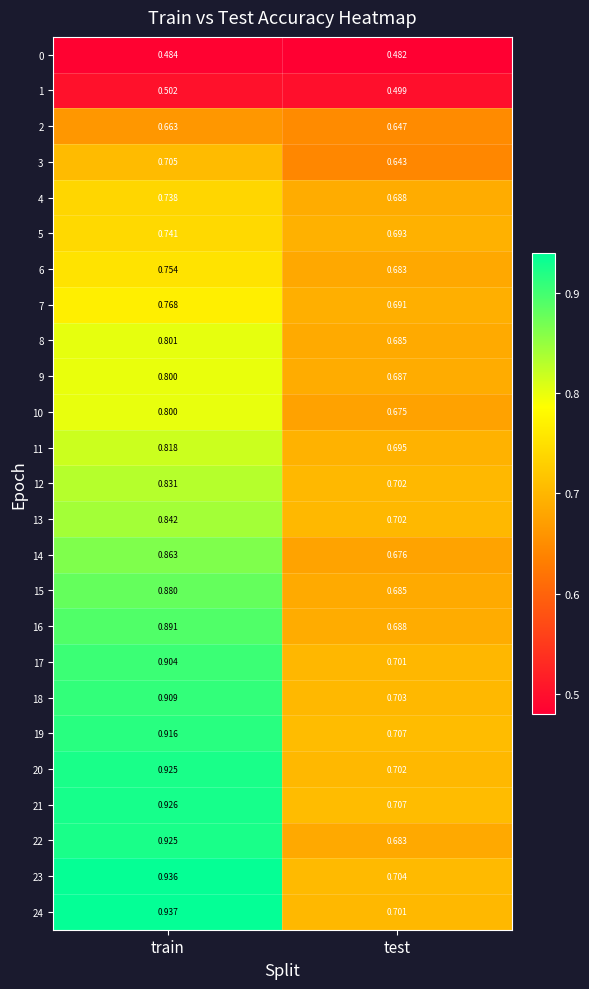

Where is 13 nearest to the value 0?

test